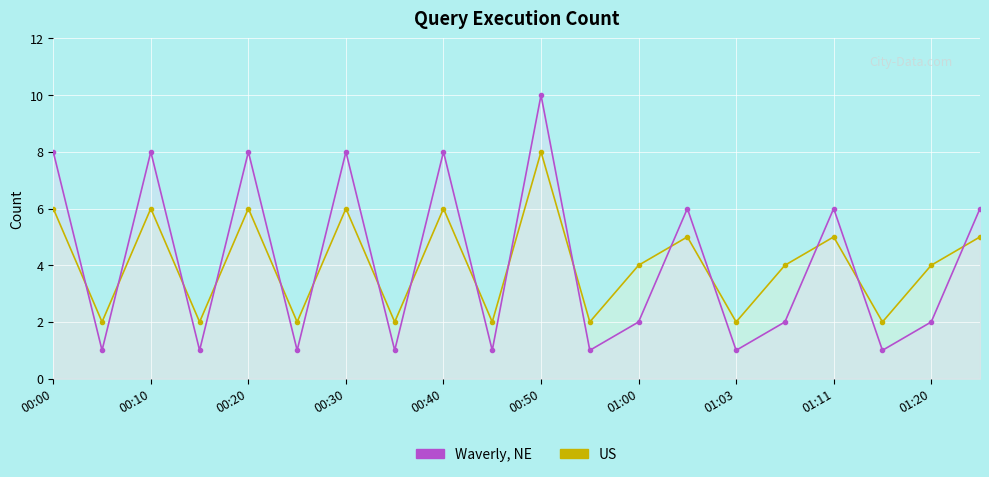

What is the label of the 14th point from the left?

13